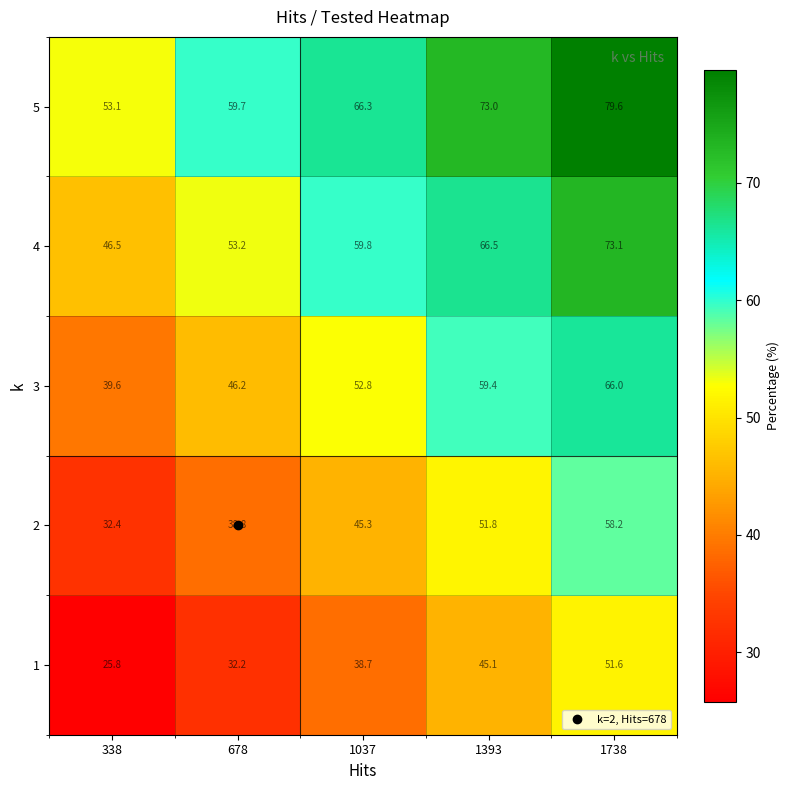

At 1393, list the series in order from smallest to largest.

1, 2, 3, 4, 5